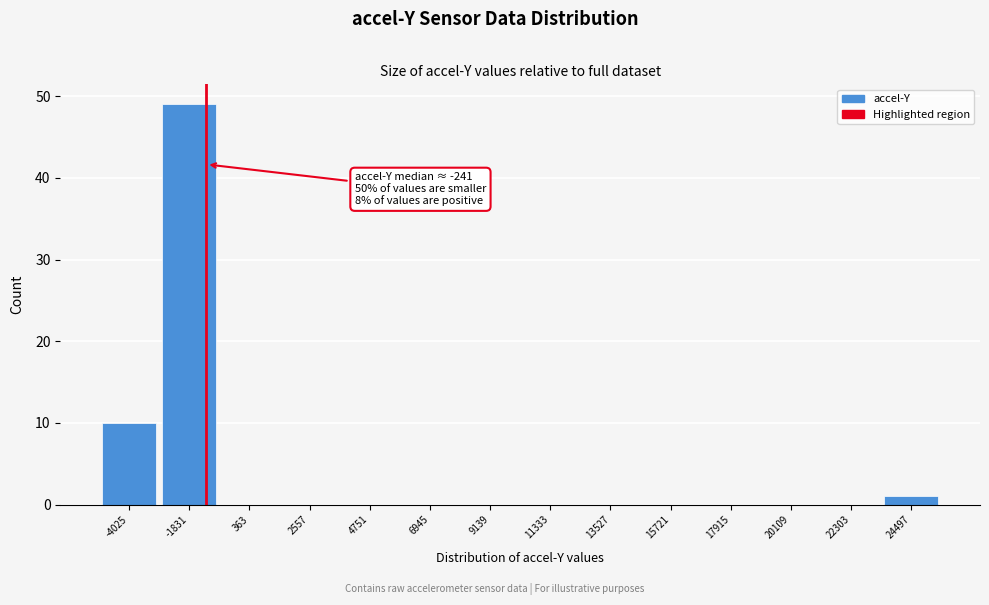

Reading right to left, list all the values displayed in this chart.

24497=1	22303=0	20109=0	17915=0	15721=0	13527=0	11333=0	9139=0	6945=0	4751=0	2557=0	363=0	-1831=49	-4025=10